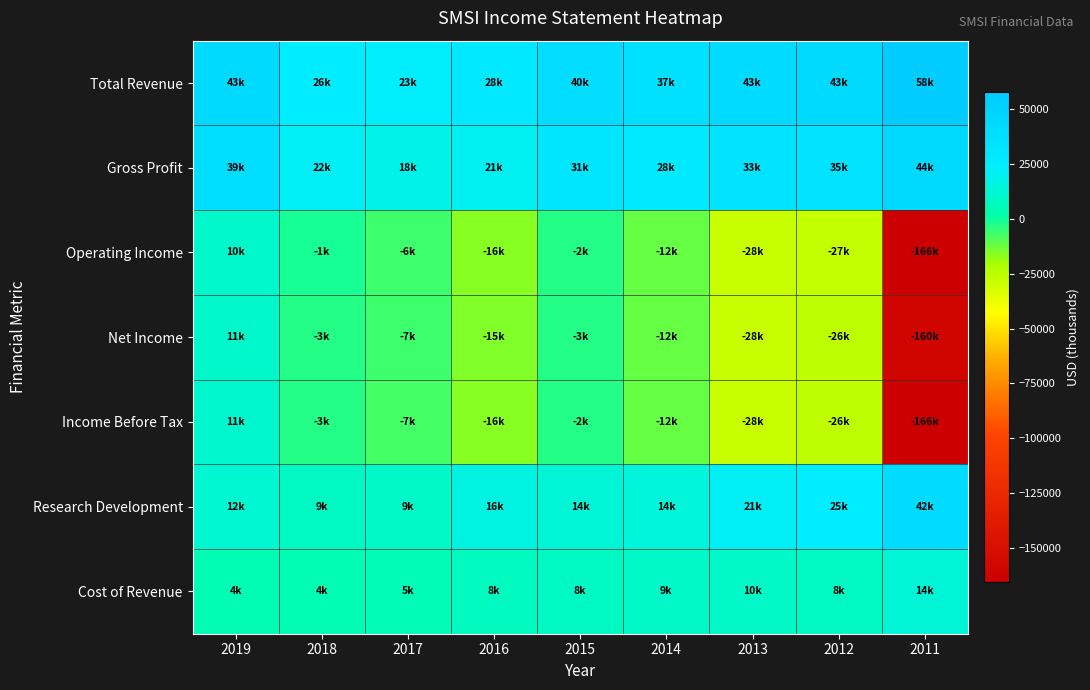

What is the total value across all series at 2012?

33200